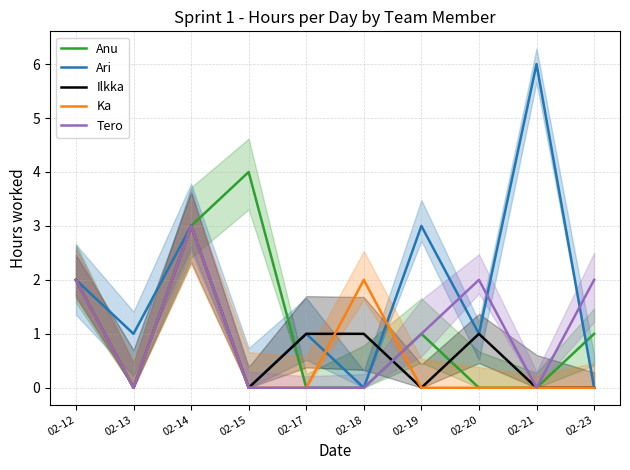

At which label does Ka reach its peak?

02-14